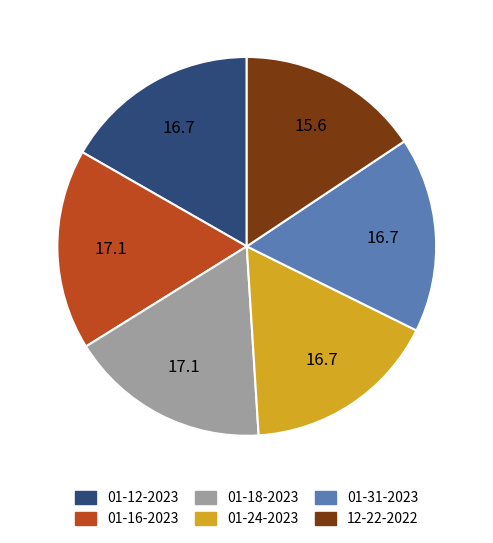

Is there any slice that represents more than half of the pie?

No